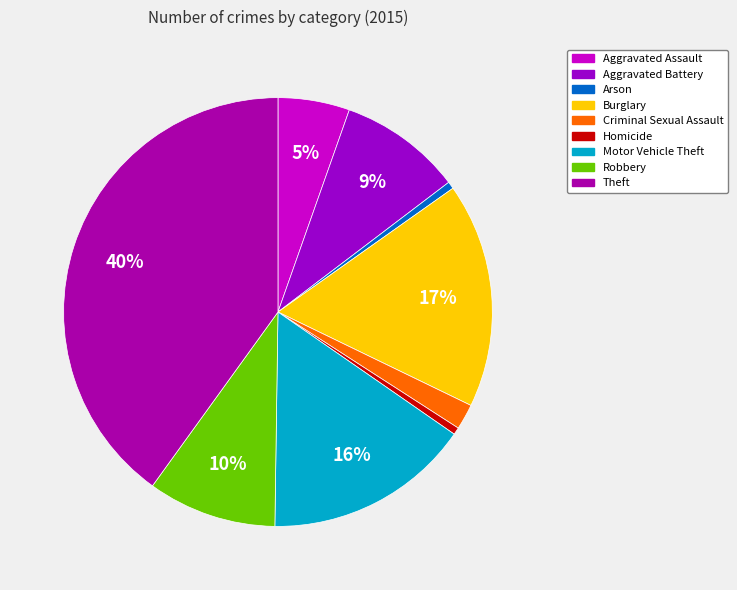

To the nearest percent, what is the average slice percentage?

11%